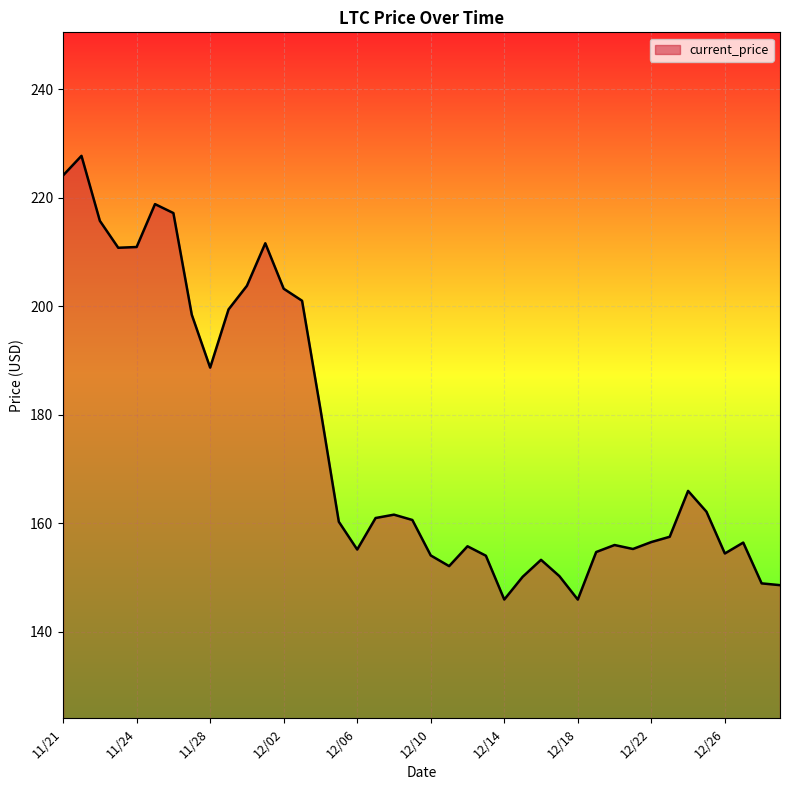

What is the greatest value displayed?

227.7